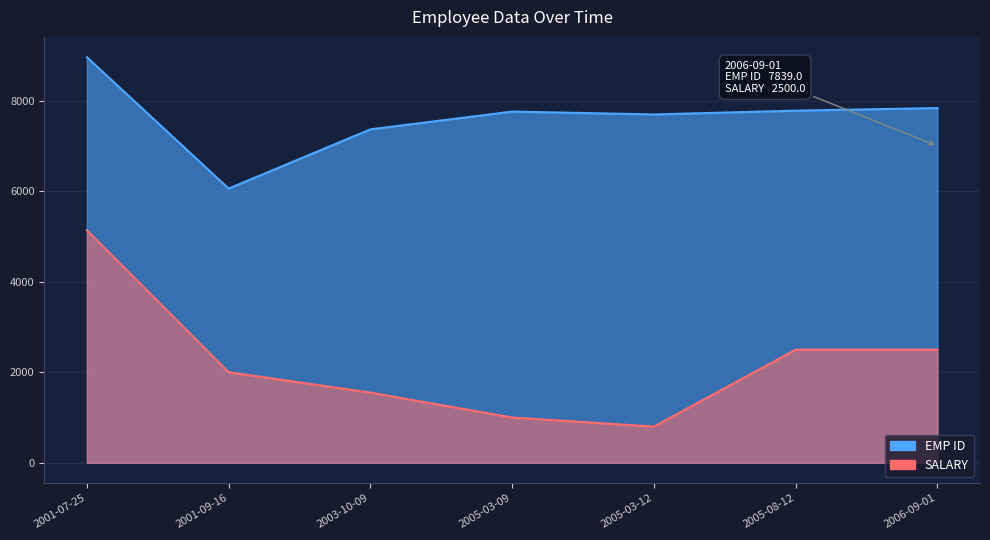

Between 2001-07-25 and 2005-03-09, which is larger?

2001-07-25